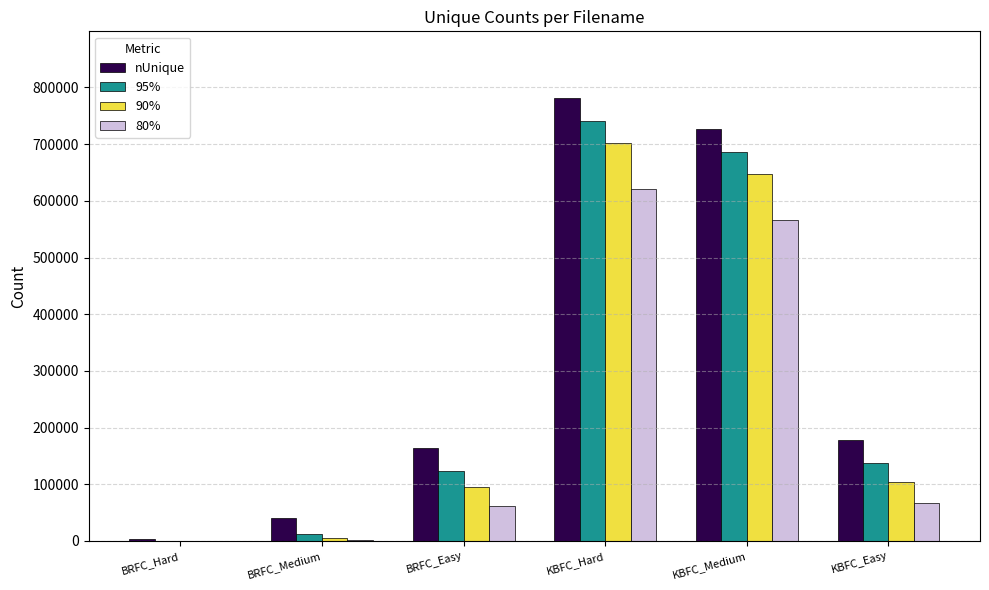

At which category is the sum across all series the highest?

KBFC_Hard